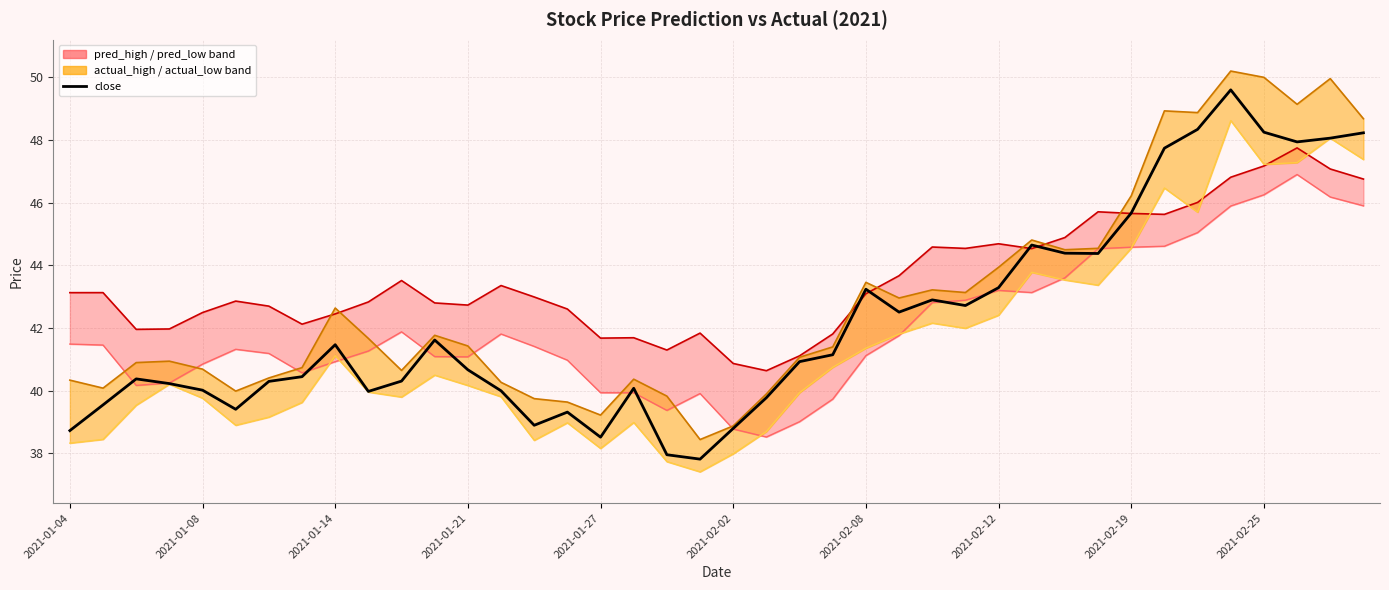

At 10, list the series in order from largest to smallest.

pred_high_line, pred_low_line, actual_high_line, close, actual_low_line